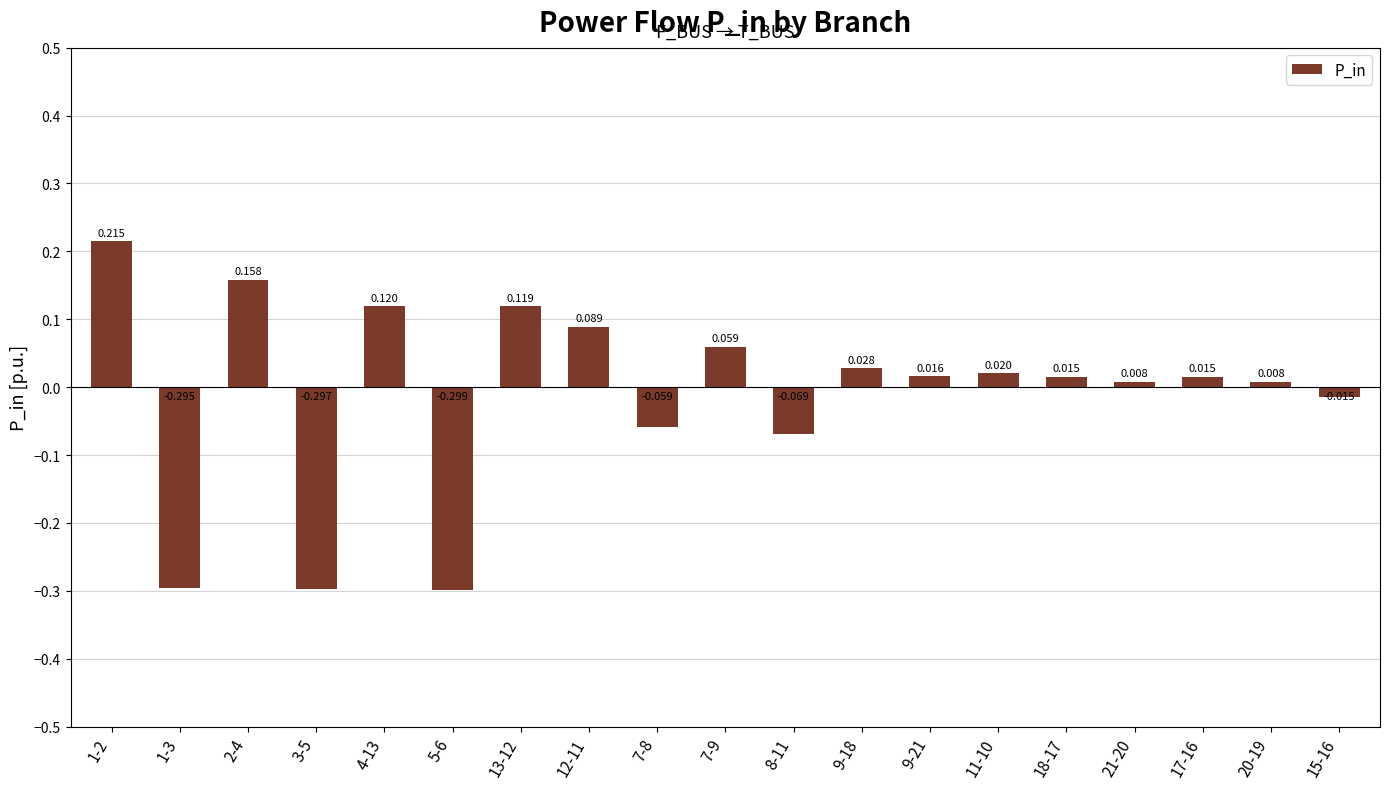

Reading left to right, extract all data points from this chart.

1-2=0.2	1-3=-0.3	2-4=0.2	3-5=-0.3	4-13=0.1	5-6=-0.3	13-12=0.1	12-11=0.1	7-8=-0.1	7-9=0.1	8-11=-0.1	9-18=0.0	9-21=0.0	11-10=0.0	18-17=0.0	21-20=0.0	17-16=0.0	20-19=0.0	15-16=-0.0